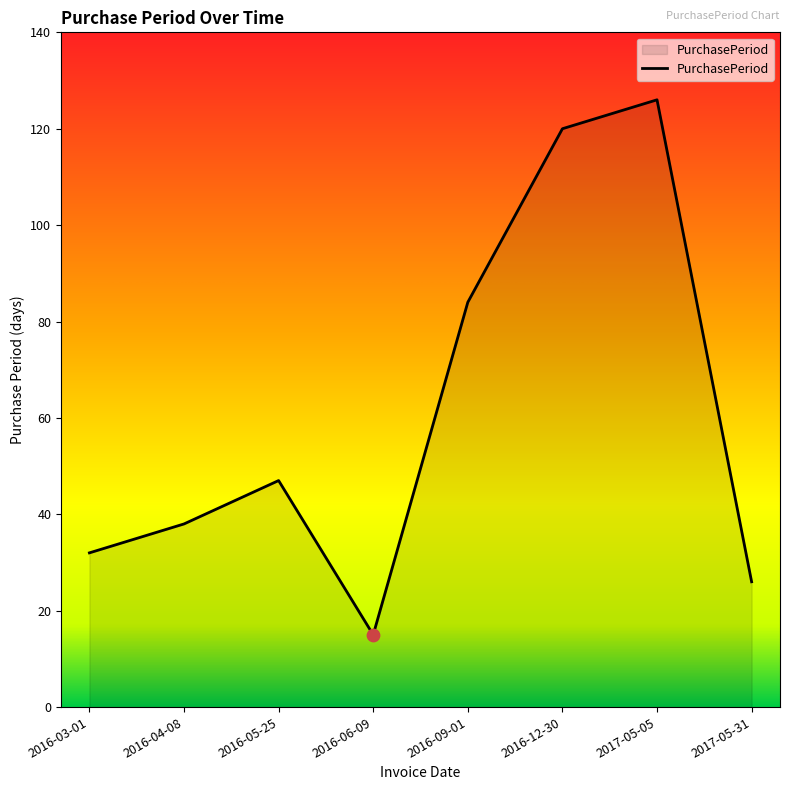

Which has a higher value, 2016-05-25 or 2016-06-09?

2016-05-25